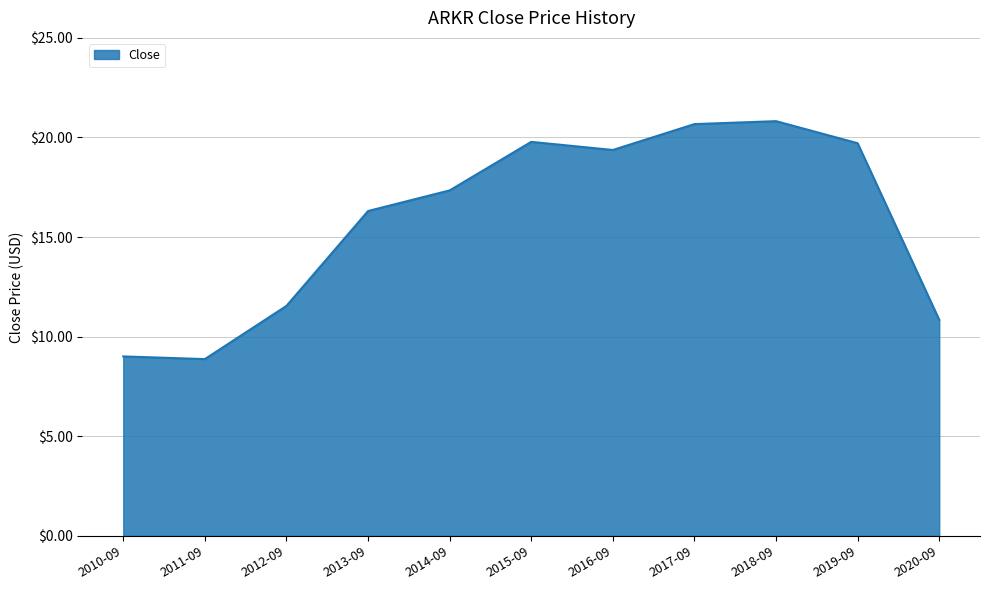

Is it true that the value at 2012-09 is 11.5?

True